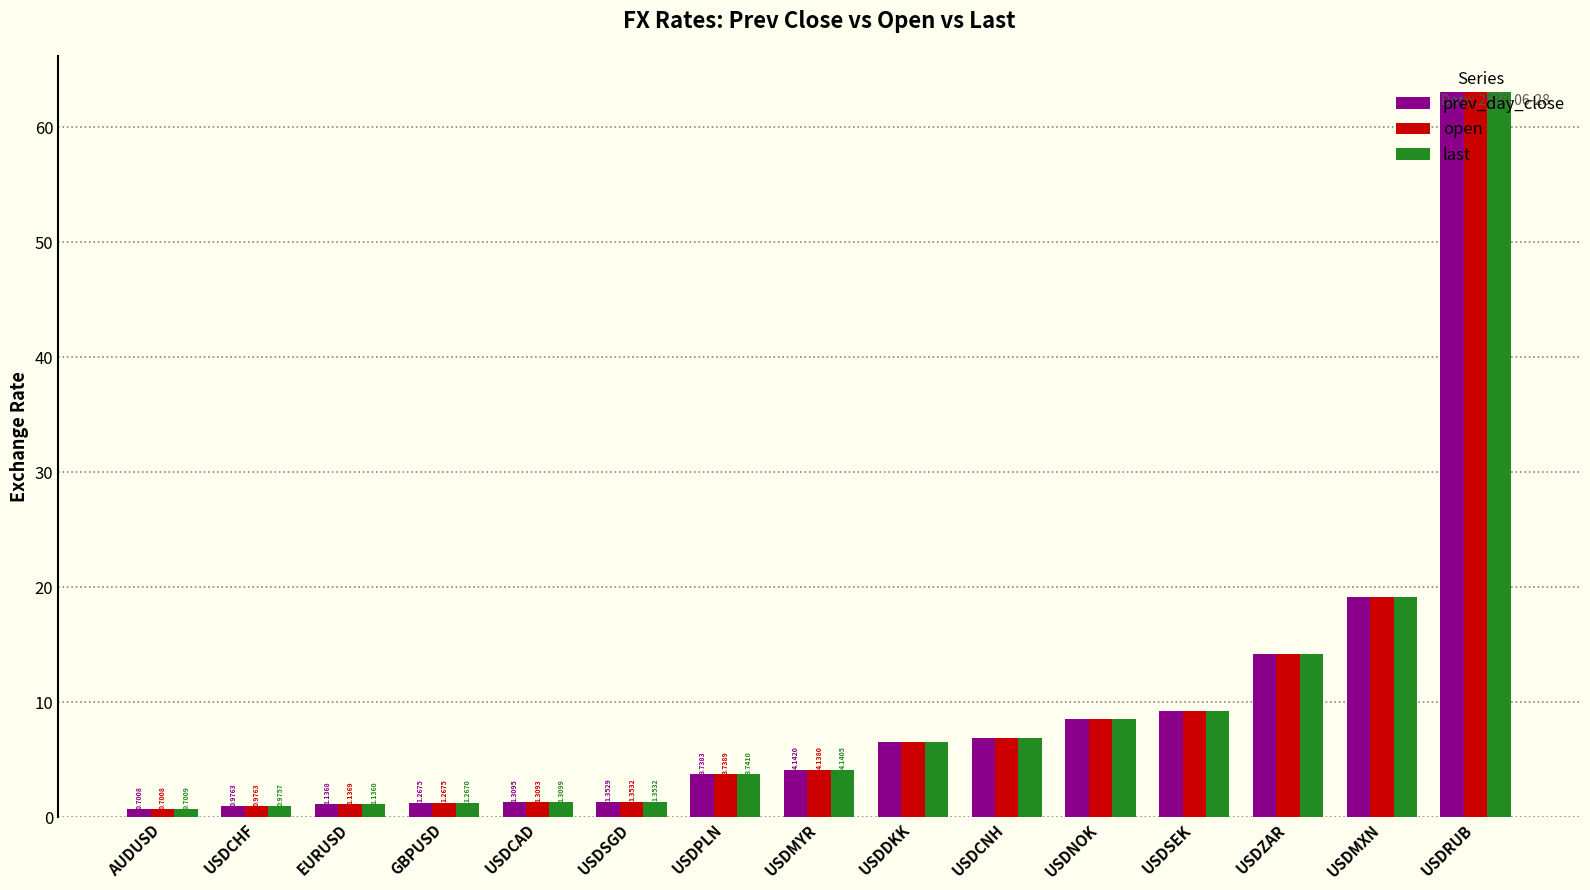

What is the average value of the prev_day_close series?

9.5